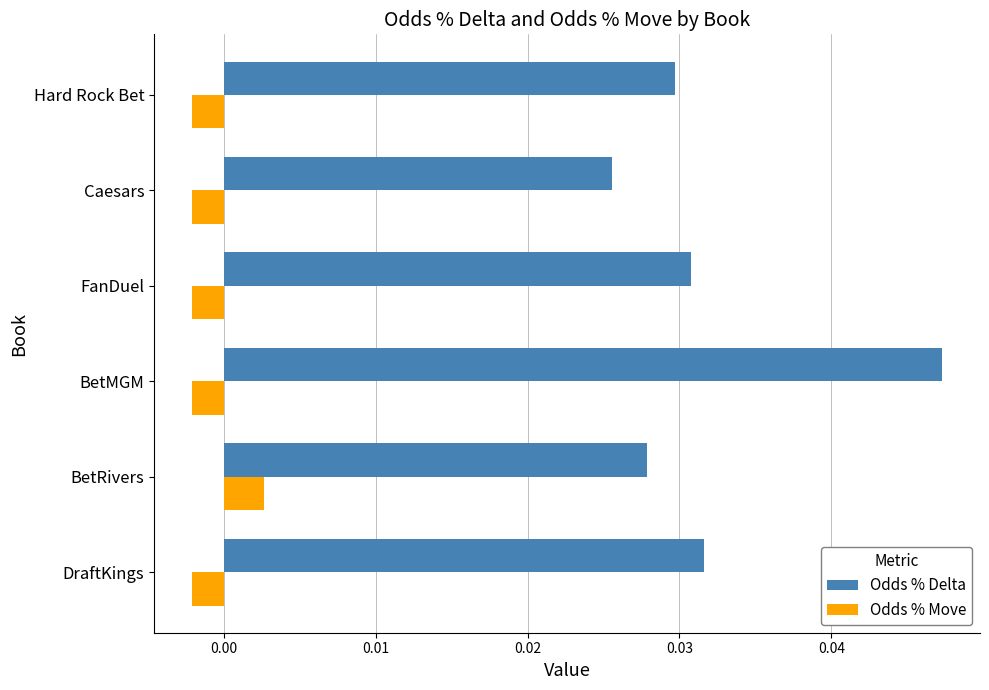

At BetRivers, list the series in order from smallest to largest.

Odds % Move, Odds % Delta